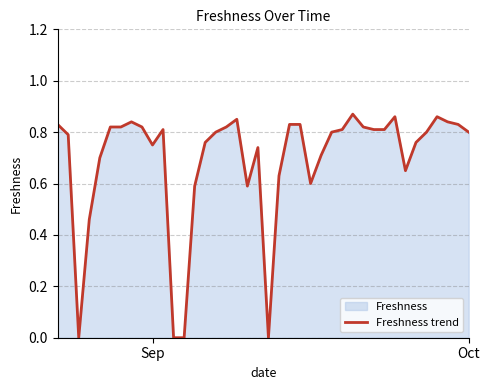

The value at Oct is 0.8. True or false?

True